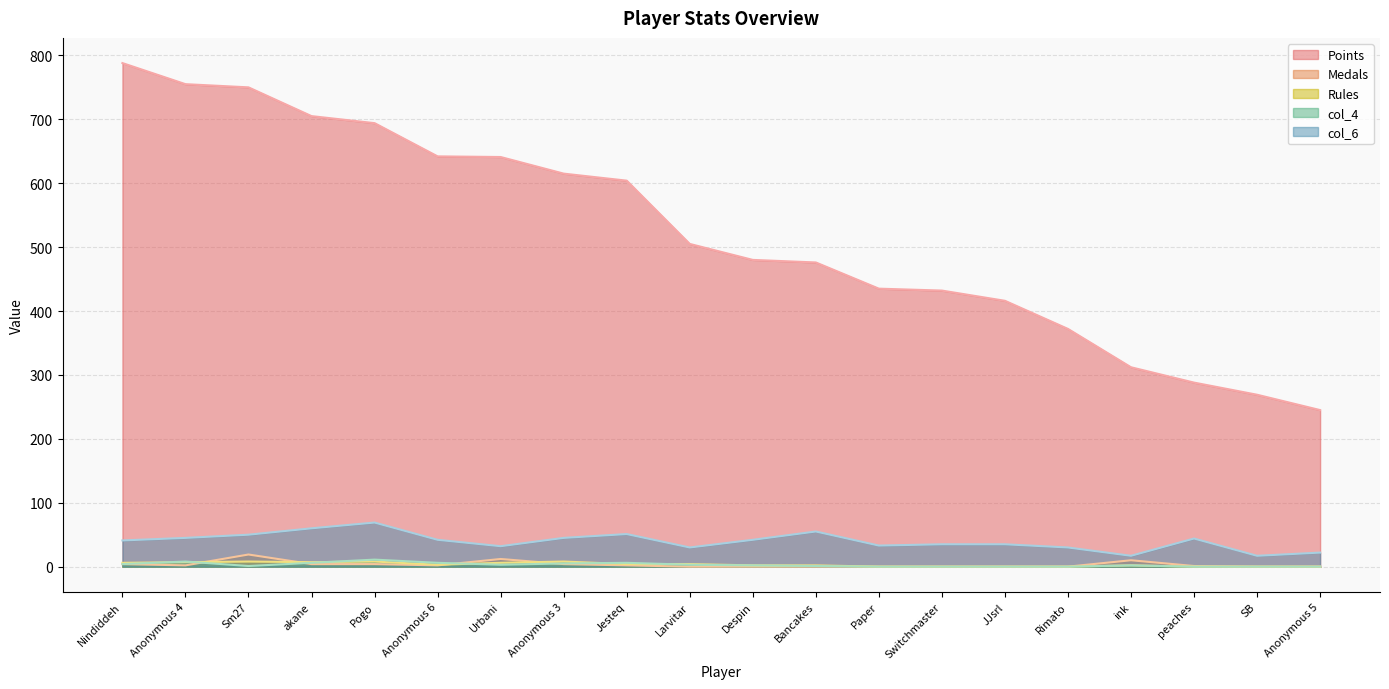

At which label does Points reach its peak?

Nindiddeh